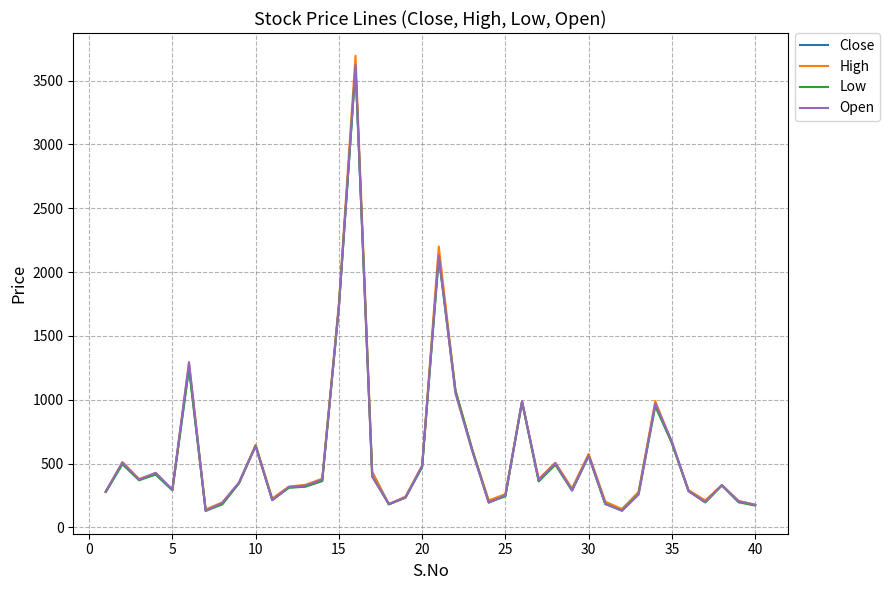

What is the minimum value shown in the chart?

129